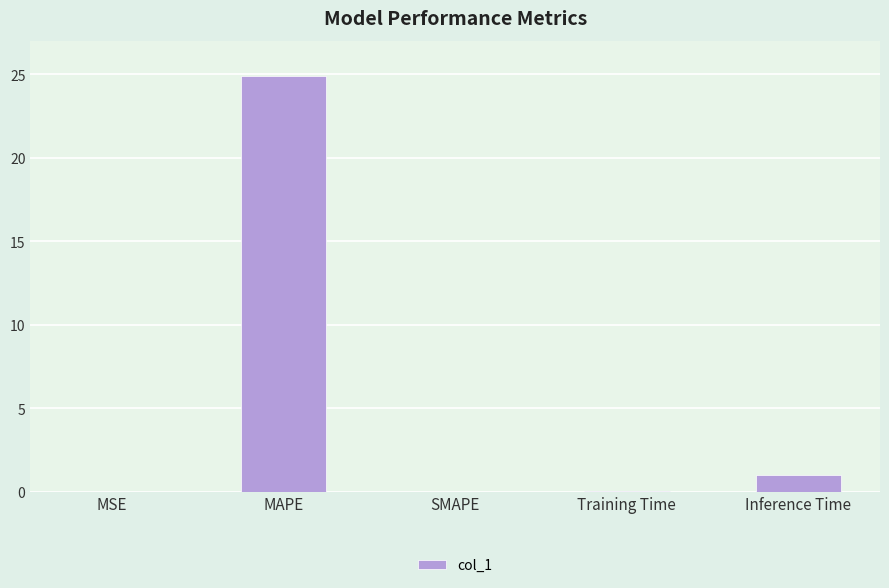

Is it true that the value at Inference Time is 1.0?

True